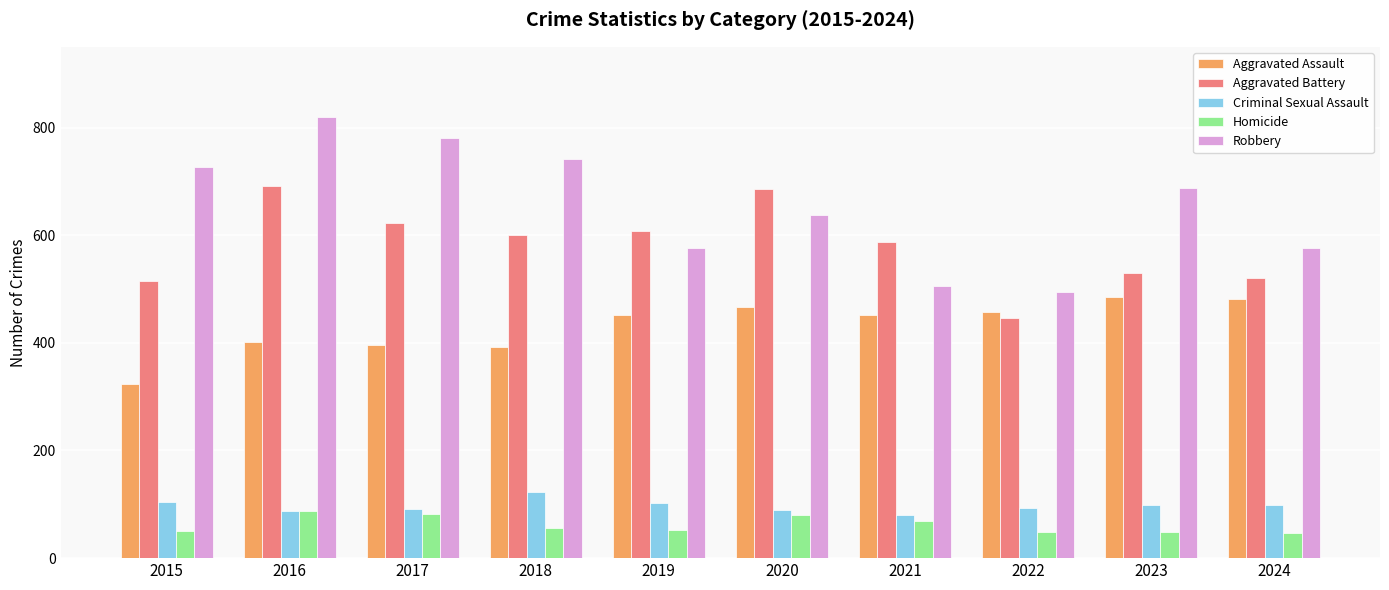

How many series are shown in this chart?

5